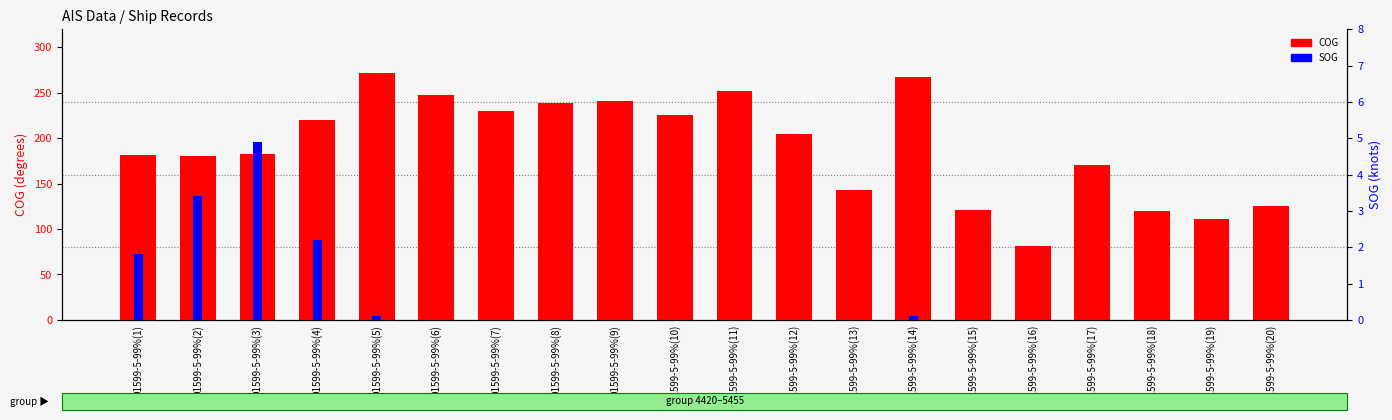

The SOG series shows 0.0 at 01599-5-99%(20). True or false?

True